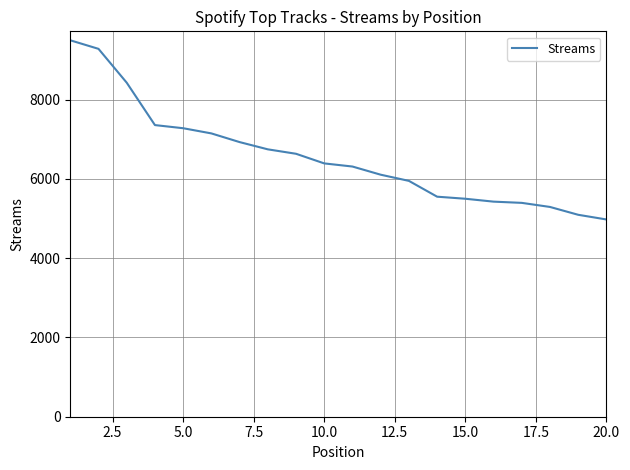

What is the maximum value shown in the chart?

9500